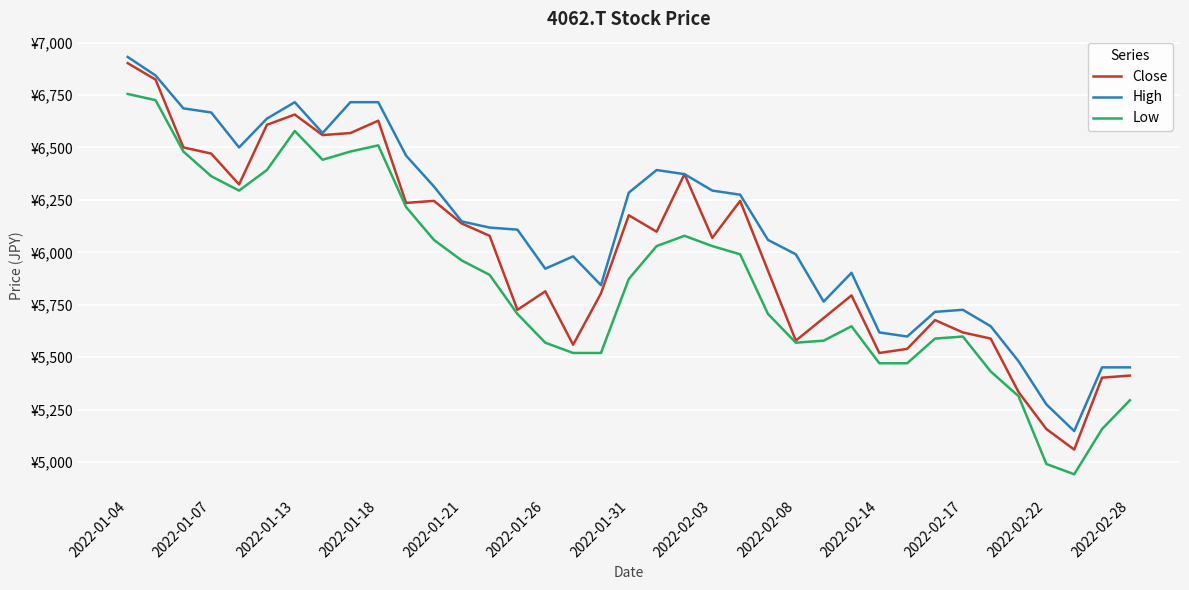

True or false: High and Close cross at least once.

False